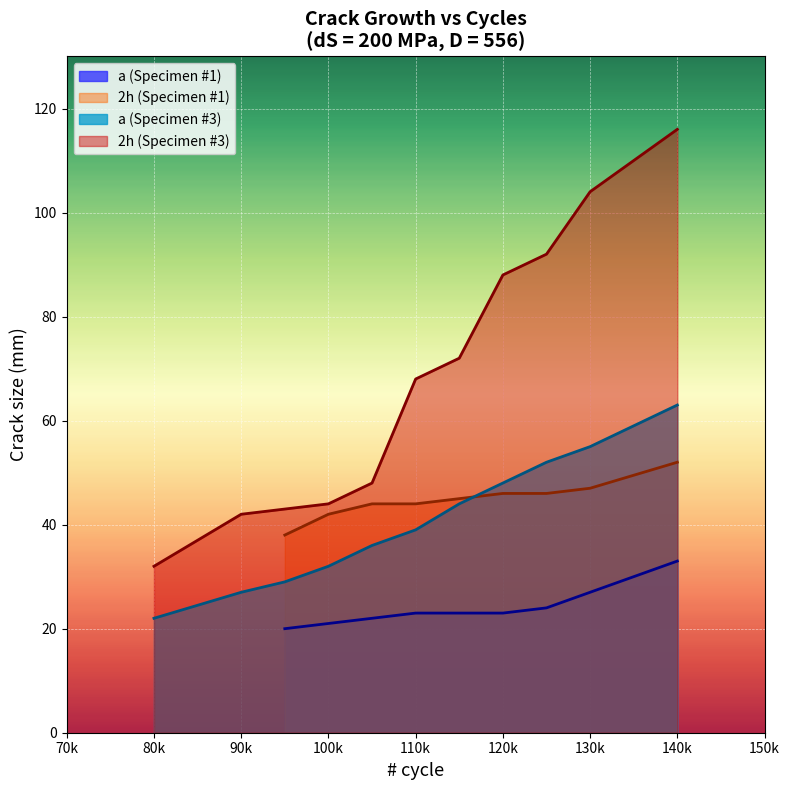

True or false: a (Specimen #1) and 2h (Specimen #1) intersect in this chart.

False